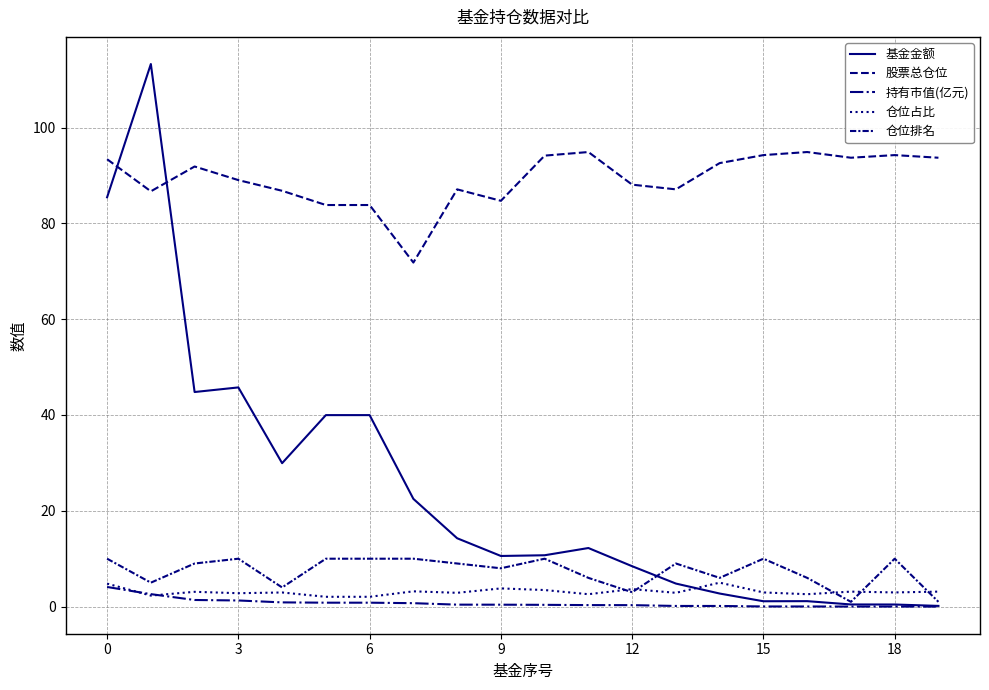

What is the sum of all 基金金额 values?

488.6